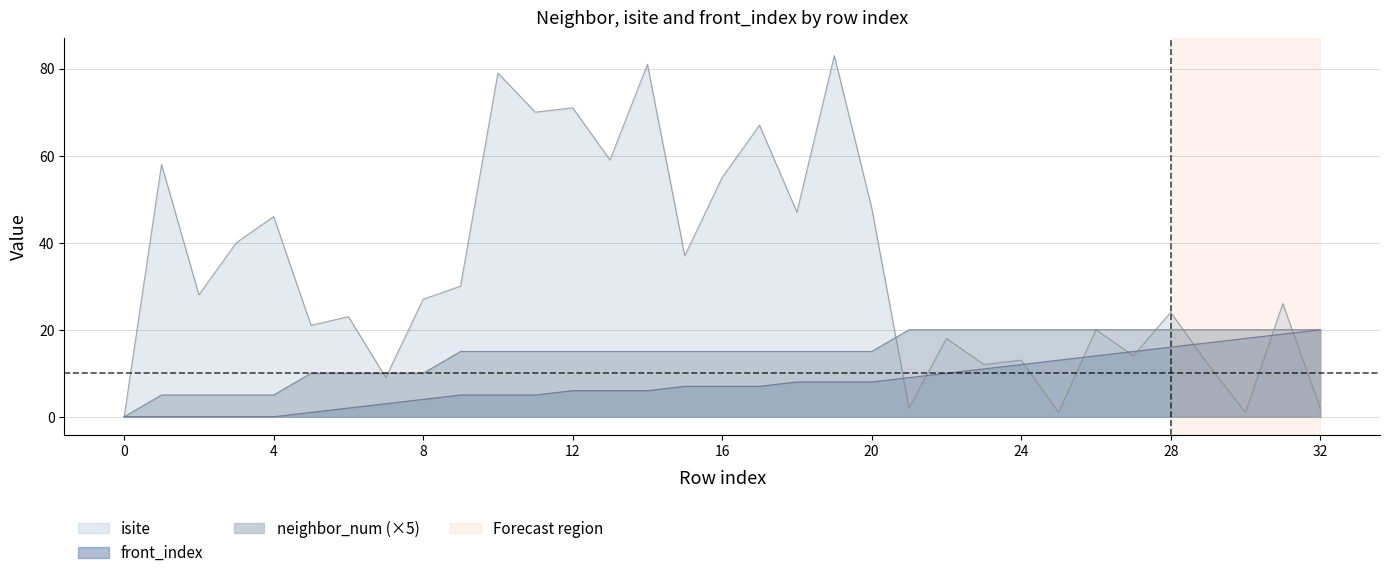

How many lines are shown in the chart?

3